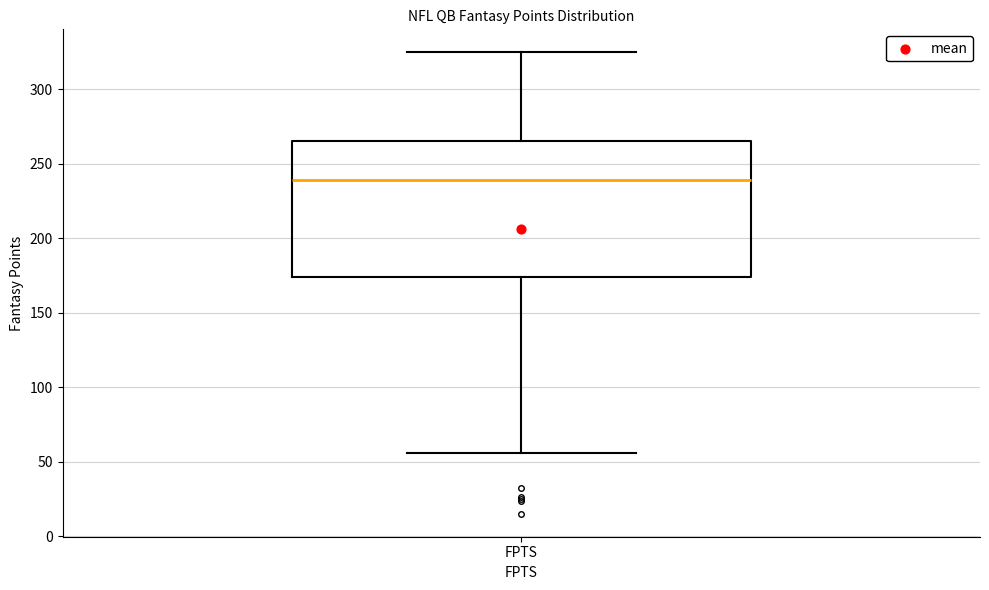

Transcribe this box plot: give where the median line is, the range the box spans, and where the two whiskers end, as read against the y-axis. The values are not printed on the chart, so give them approximately, as read against the axis.

median 240, box 175 to 265, whiskers 55 to 325